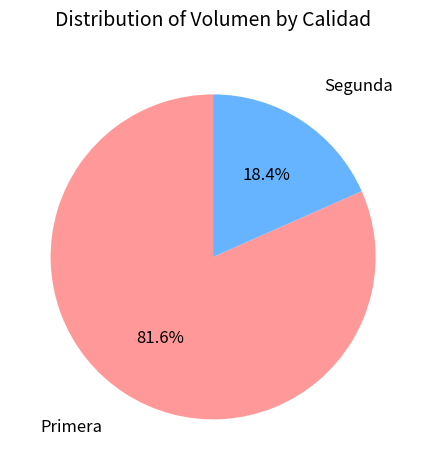

Does any single category account for the majority?

Yes